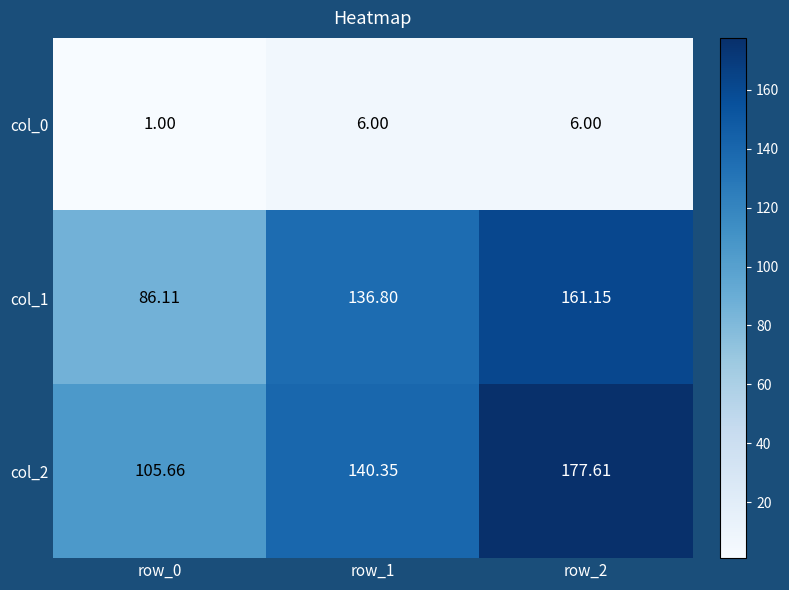

What is the minimum value shown in the chart?

1.0